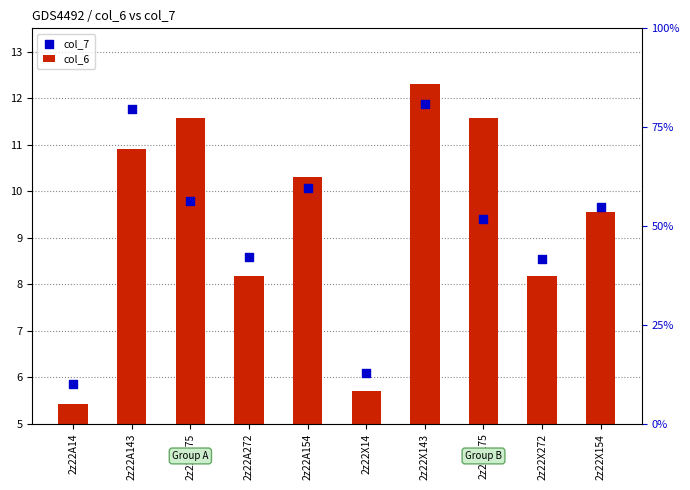

Which series has the largest total across all categories?

col_7